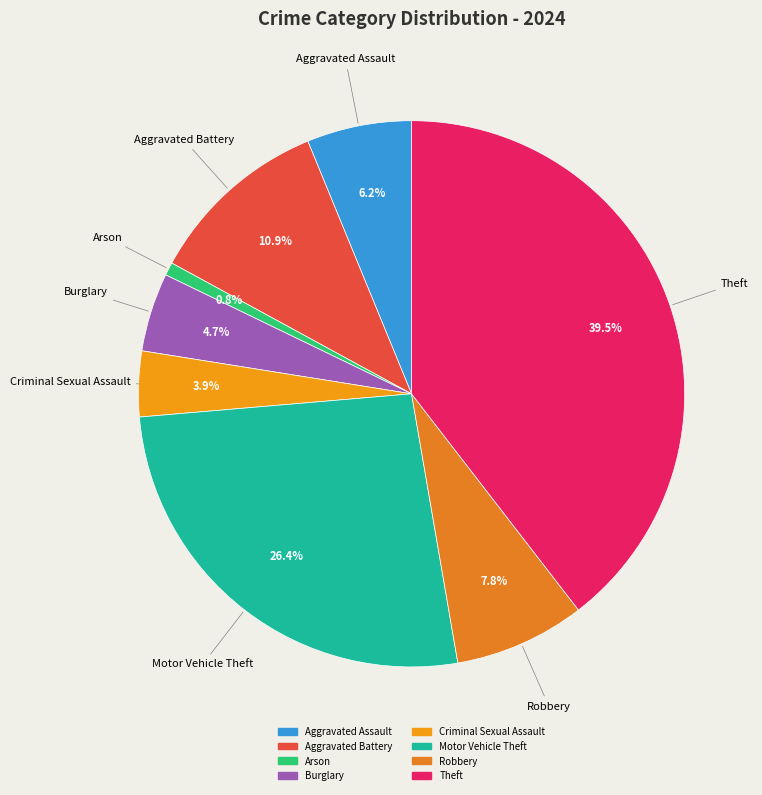

True or false: Theft accounts for 54% of the total.

False